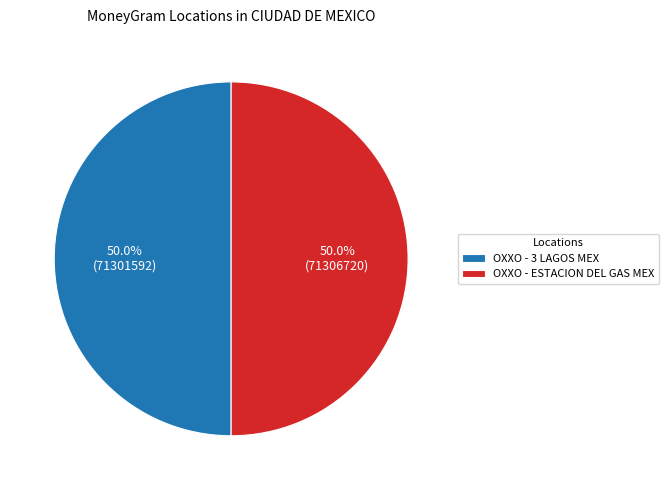

What is the total percentage of OXXO - ESTACION DEL GAS MEX and OXXO - 3 LAGOS MEX?

100.0%